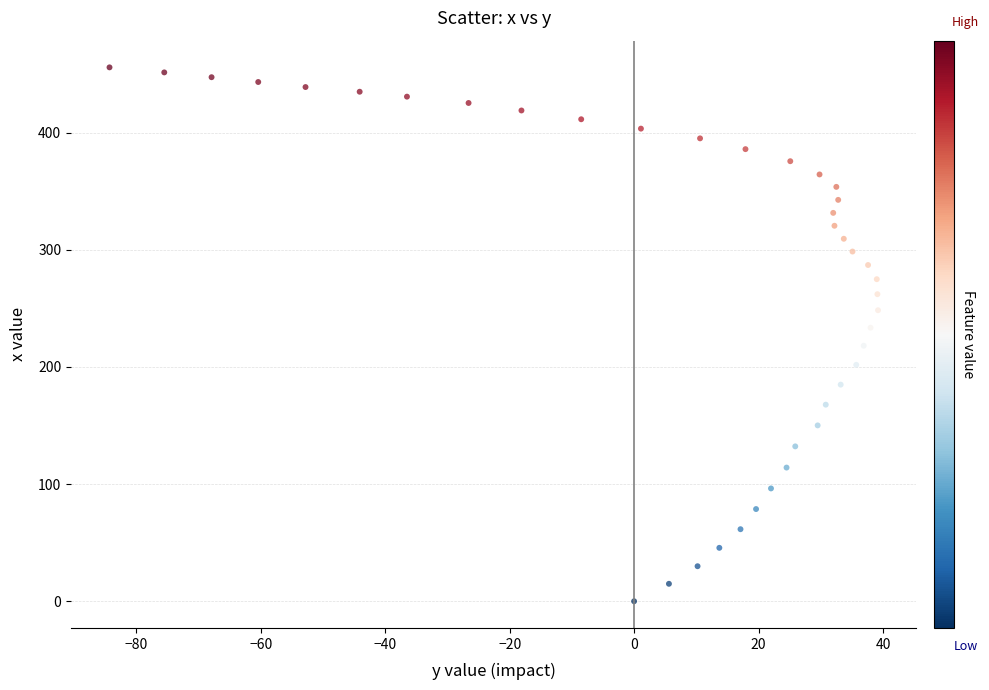

What is the range of X values (max minus min)?

123.5